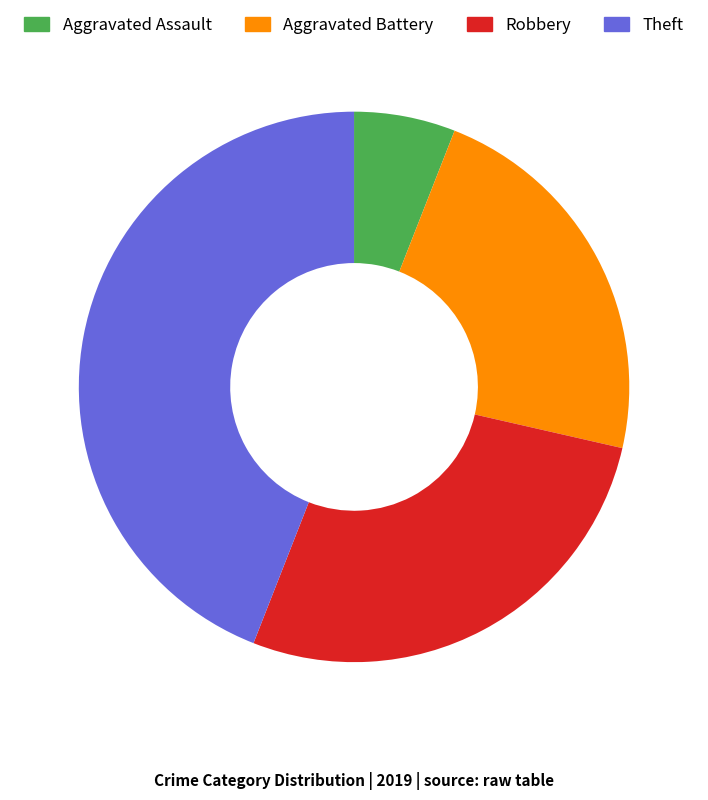

Rank the categories by value from lowest to highest.

Aggravated Assault, Aggravated Battery, Robbery, Theft